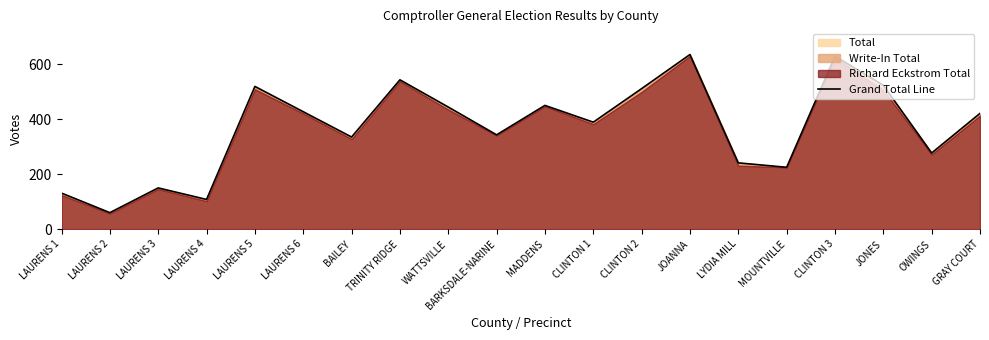

What is the average value?

368